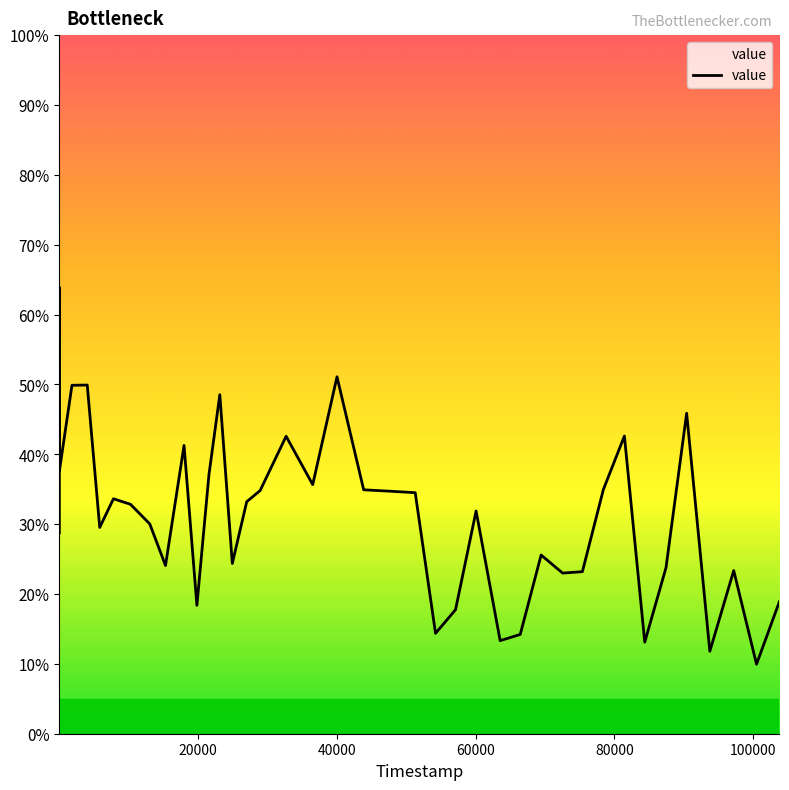

What is the difference between the maximum and minimum values?

54.0